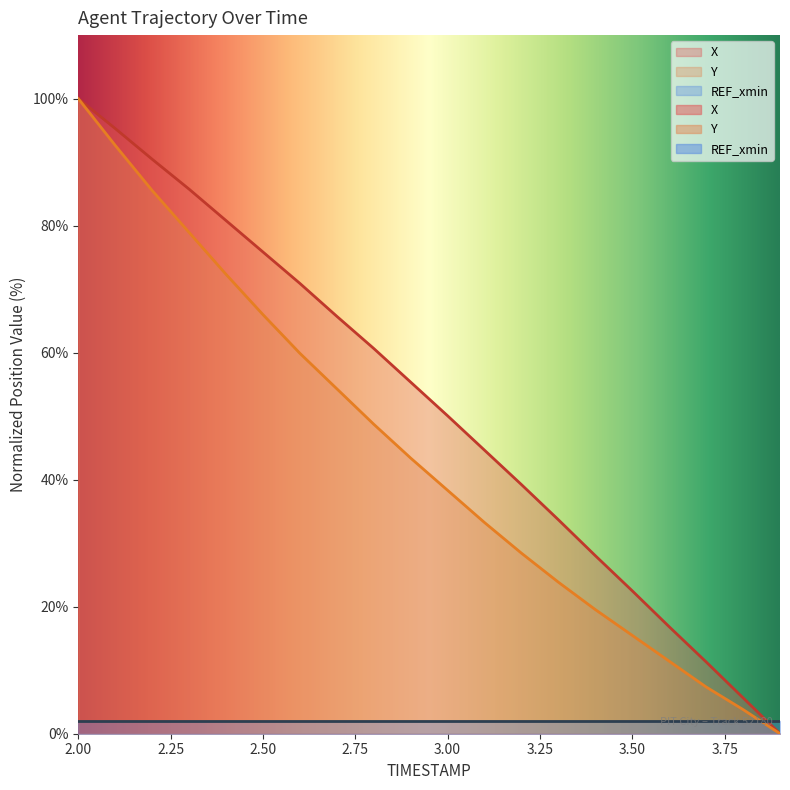

Where is X nearest to the value 50?

3.0